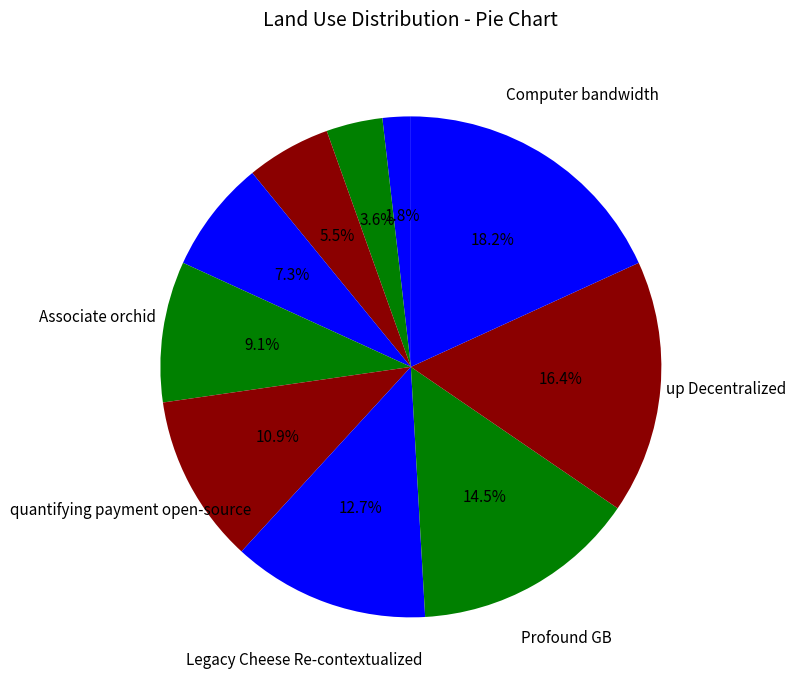

How many slices are in this pie chart?

10